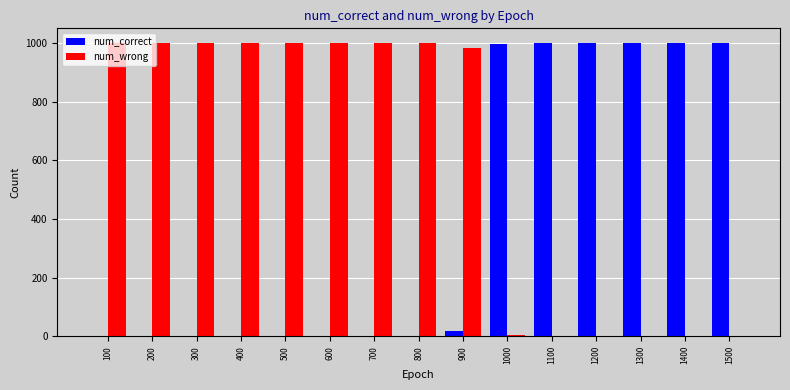

What is the sum of all num_wrong values?

8989